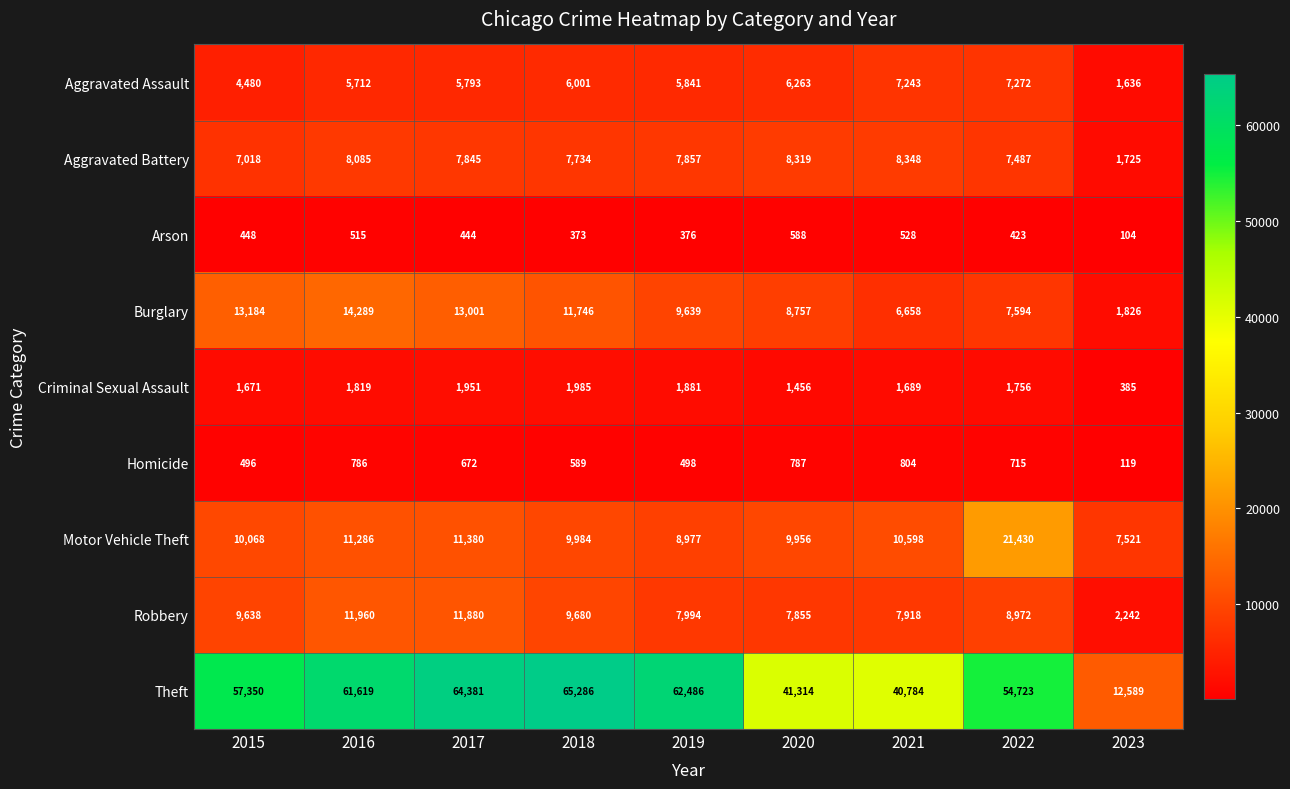

What is the difference between the maximum and minimum values in the Arson series?

484